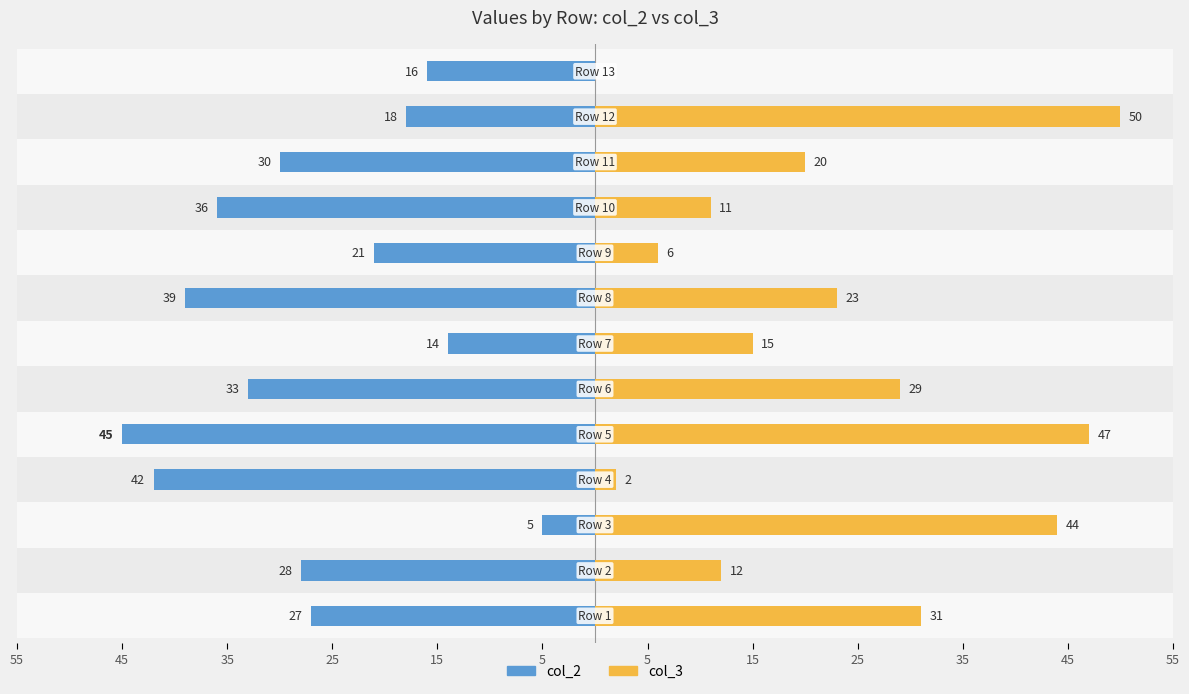

What is the sum of all col_2 values?

-354